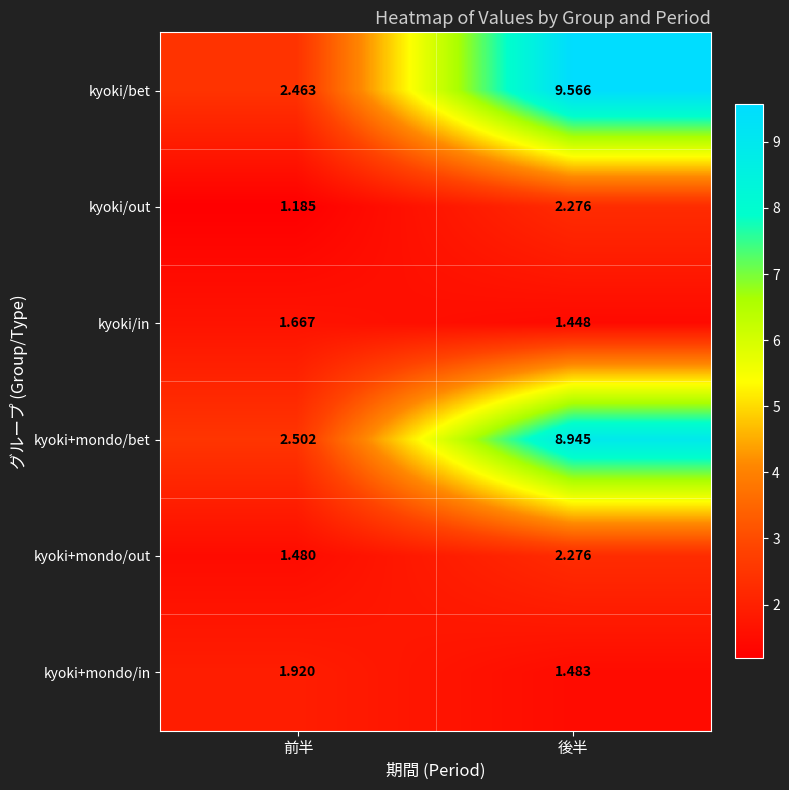

At which label is kyoki/bet closest to 6?

前半